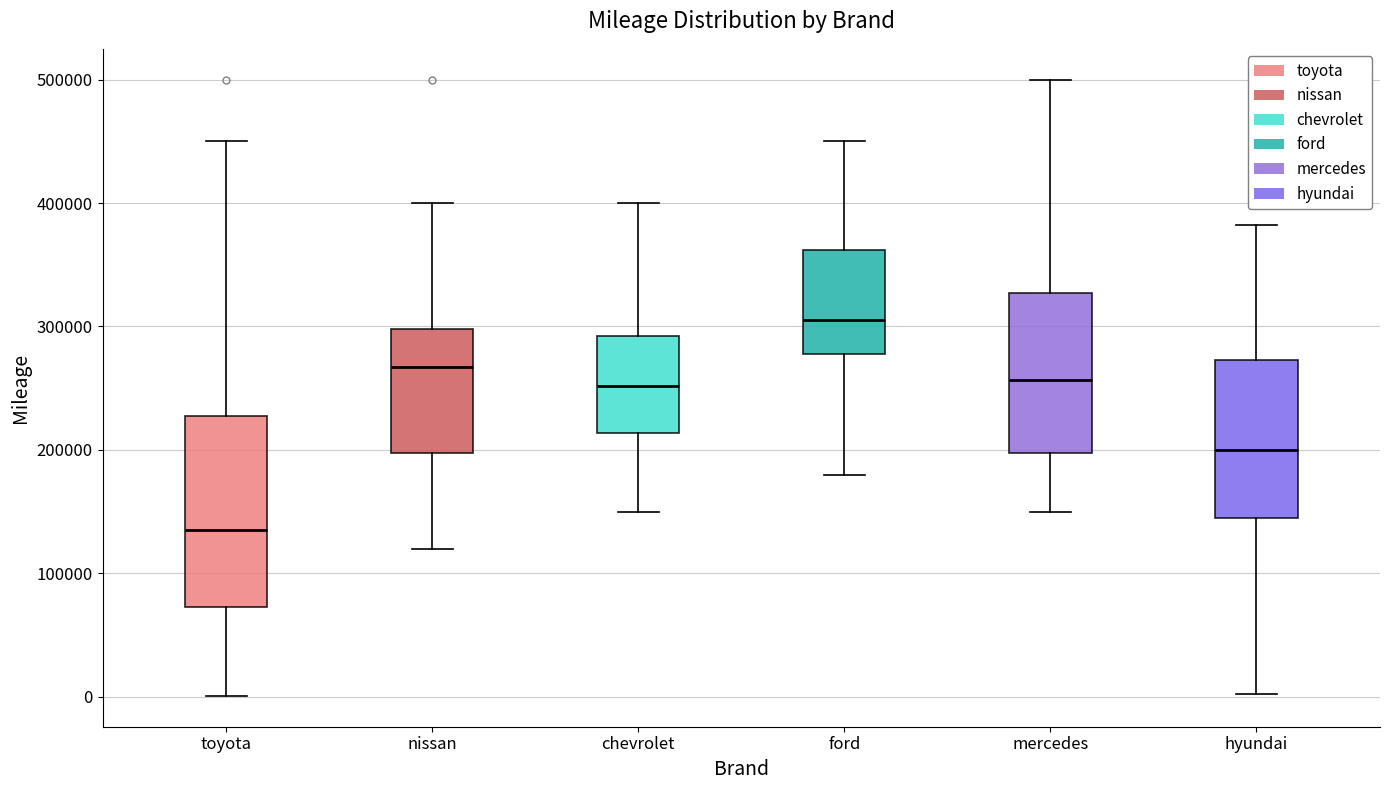

Which box has the highest median line?

ford